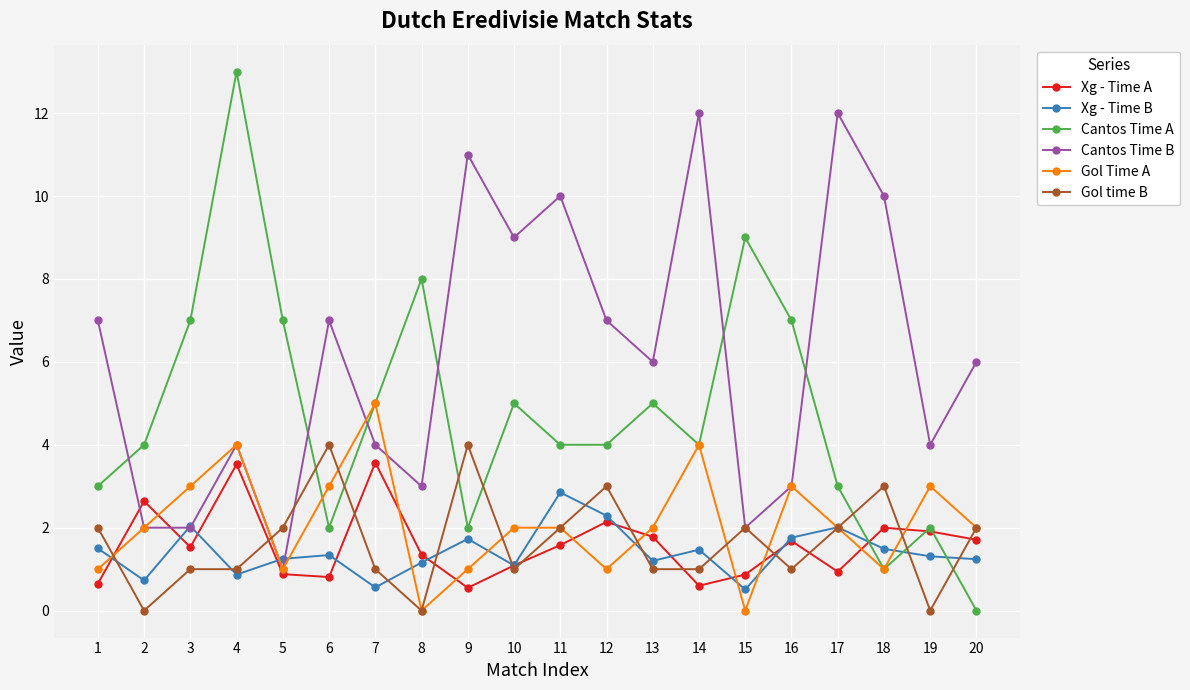

What value does the Gol Time A series have at 18?

1.0